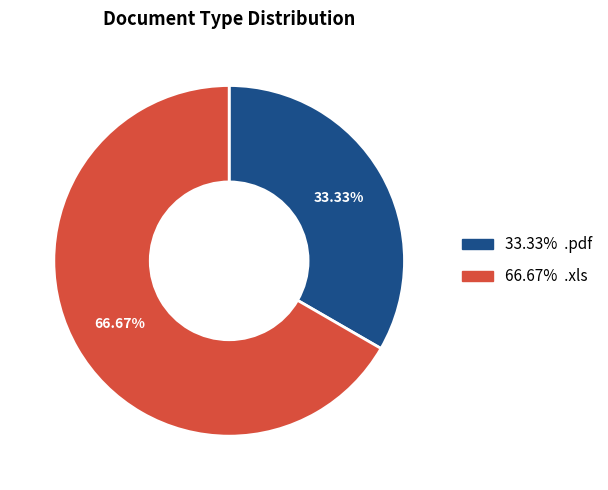

Is there a majority slice in this chart?

Yes